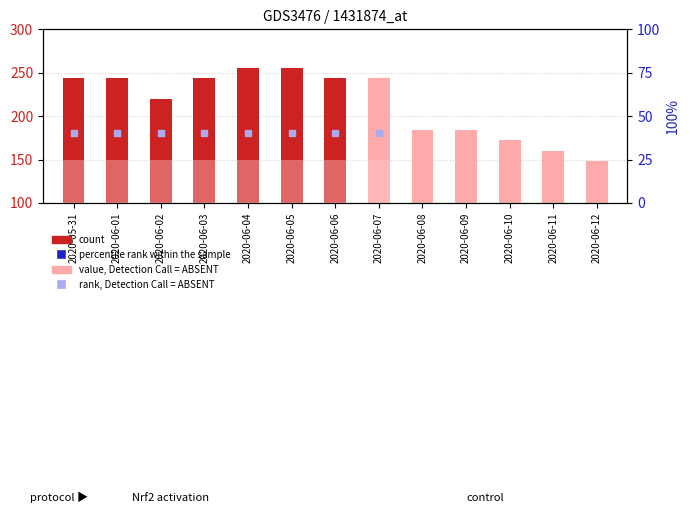

Is the value of count at 2020-06-11 greater than the value of value, Detection Call = ABSENT at 2020-06-10?

Yes